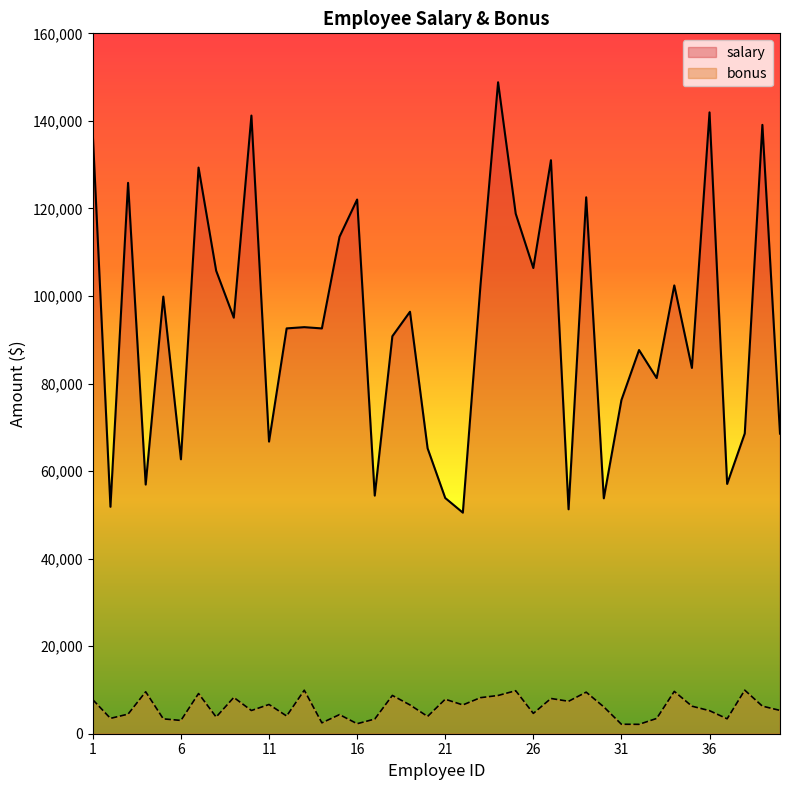

In salary, how many points are higher than both neighbors (excluding endpoints)?

14